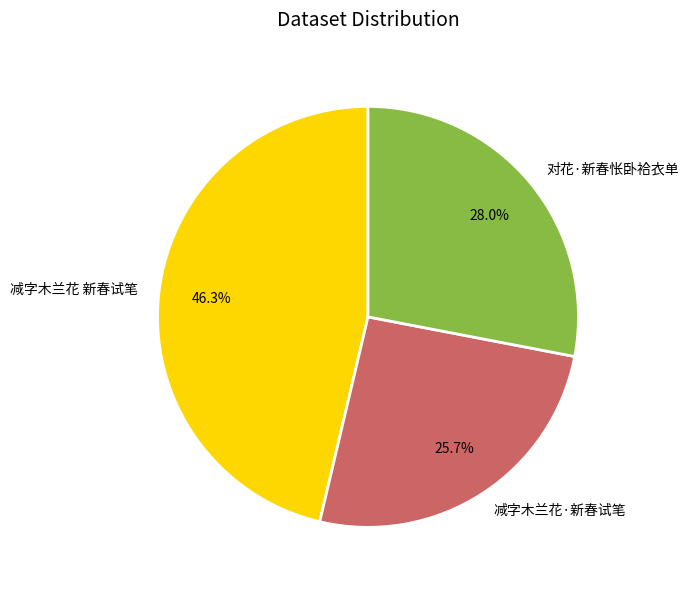

Is it true that 对花·新春怅卧袷衣单 is 28% of the pie?

True